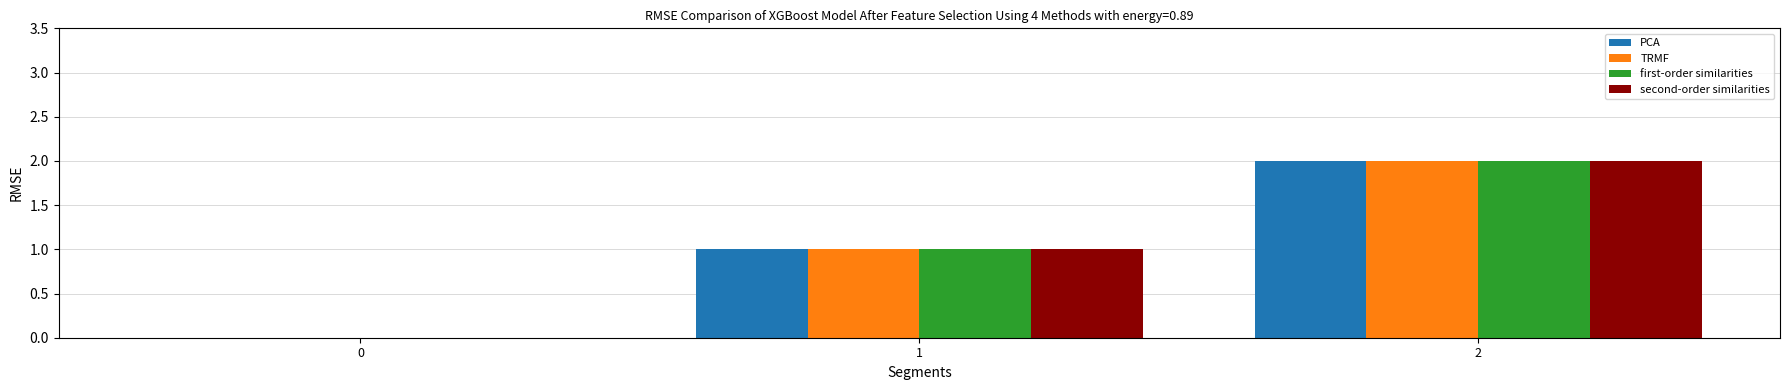

How many second-order similarities values are between 0 and 2?

3